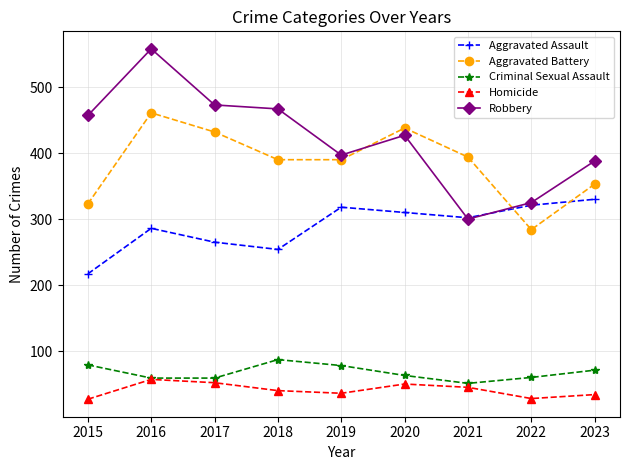

What are all the series names shown in the legend?

Aggravated Assault, Aggravated Battery, Criminal Sexual Assault, Homicide, Robbery